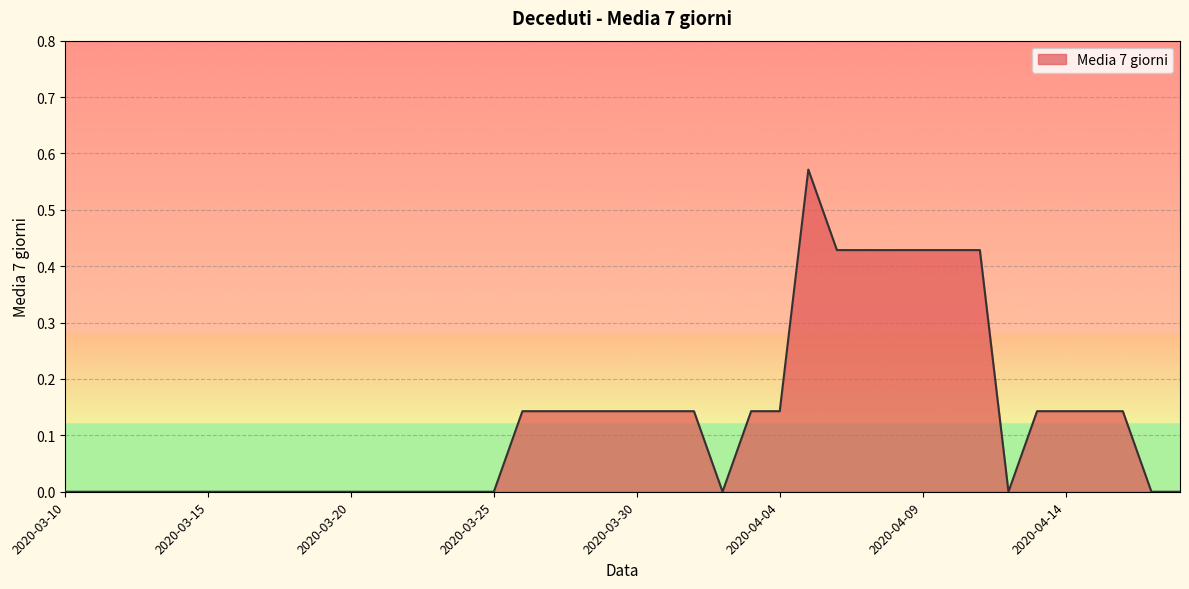

Does the chart display data point markers on the line(s)?

No